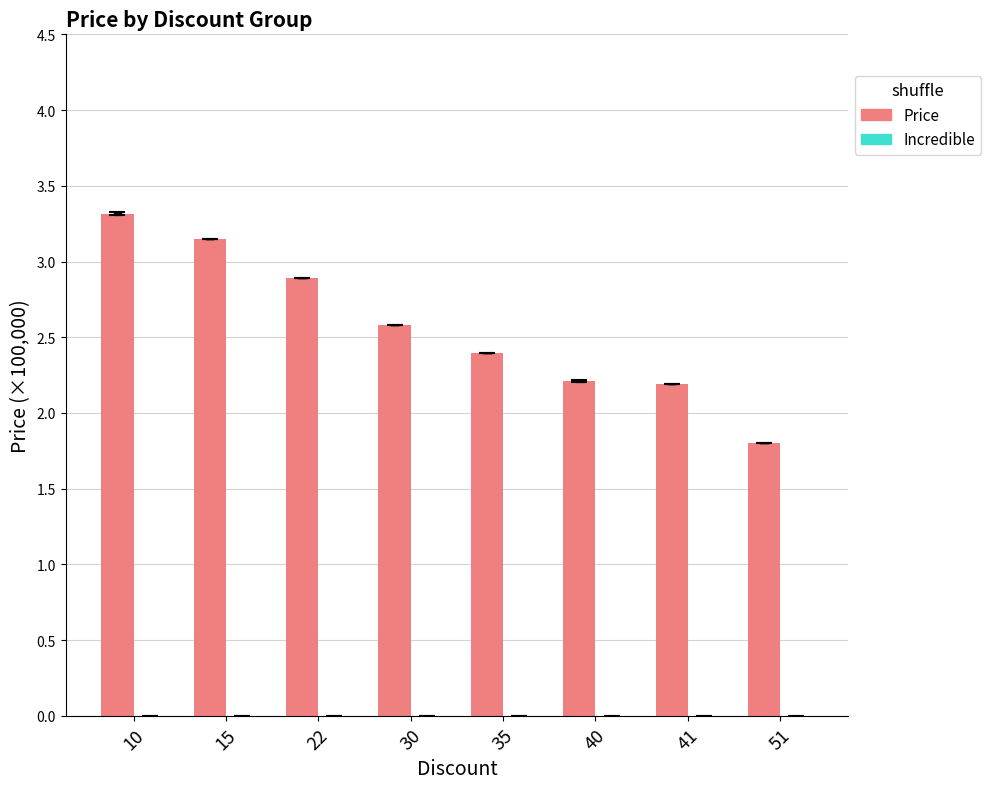

The value at 35 is 2.4. True or false?

True